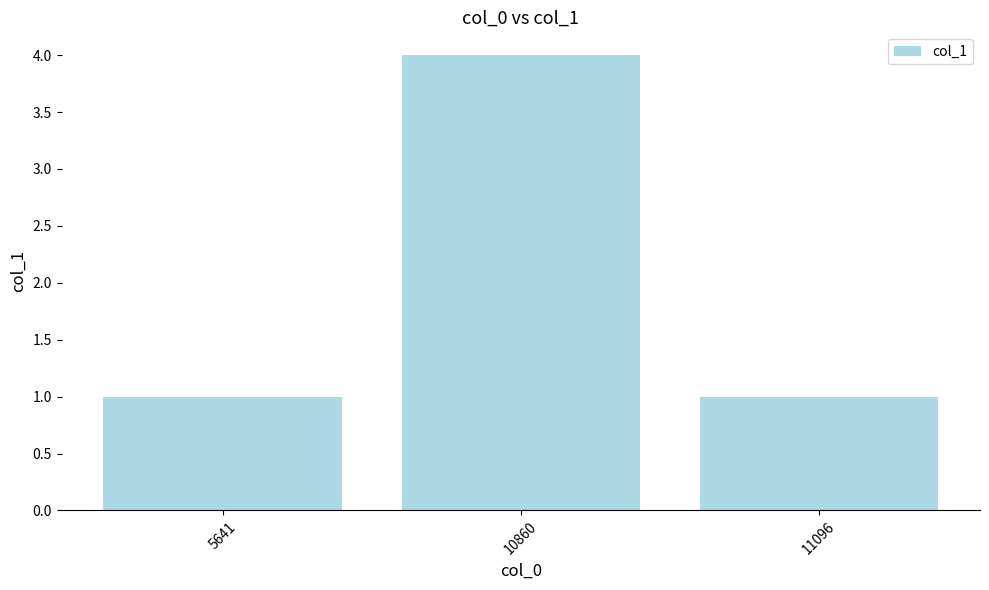

Which category has the highest value across all series?

10860